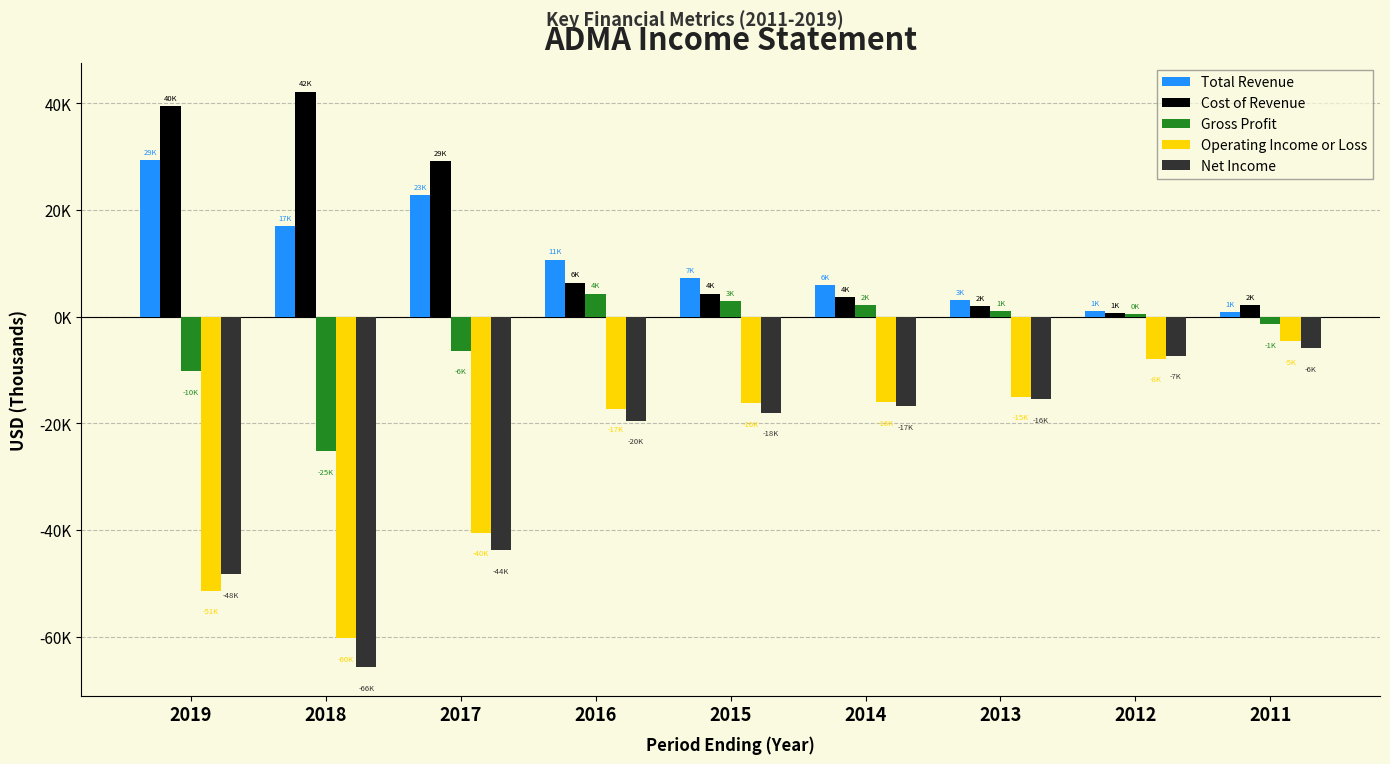

Are the bars horizontal?

No